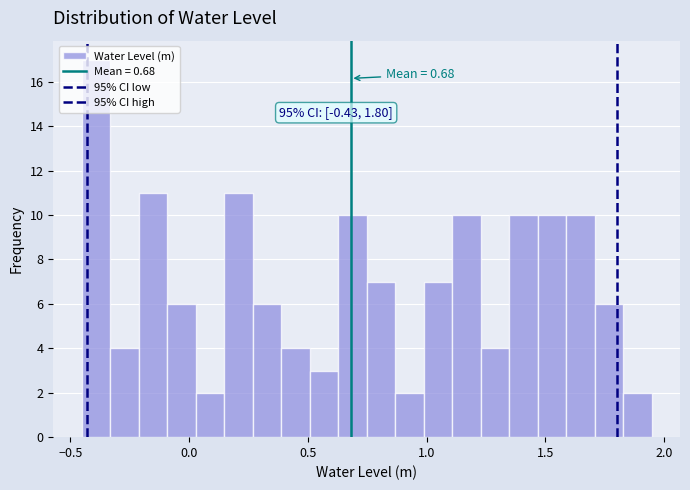

Around what value on the x-axis is the tallest bar? Give the approximate position of its centre, as read against the axis.

-0.40